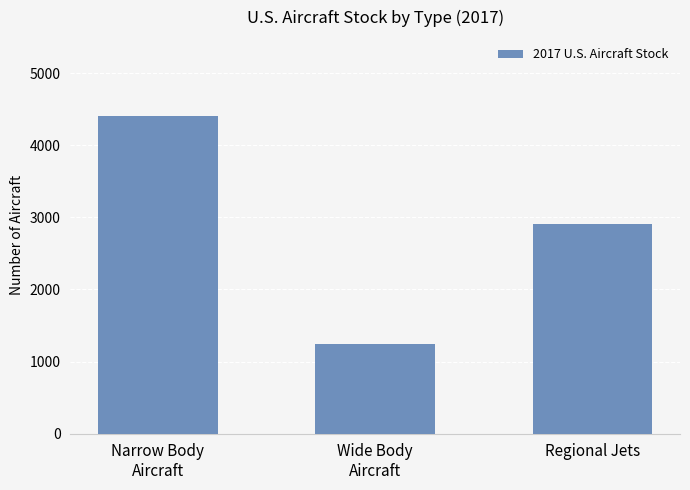

Reading left to right, extract all data points from this chart.

4405.7	1250.0	2901.2